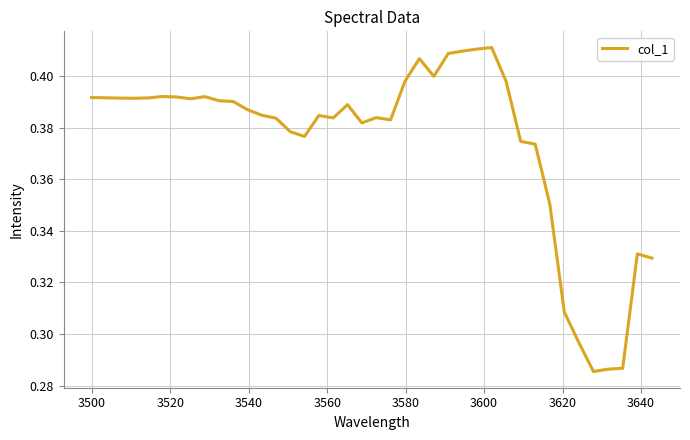

How many interior local peaks (higher than both neighbors) does the data have?

8